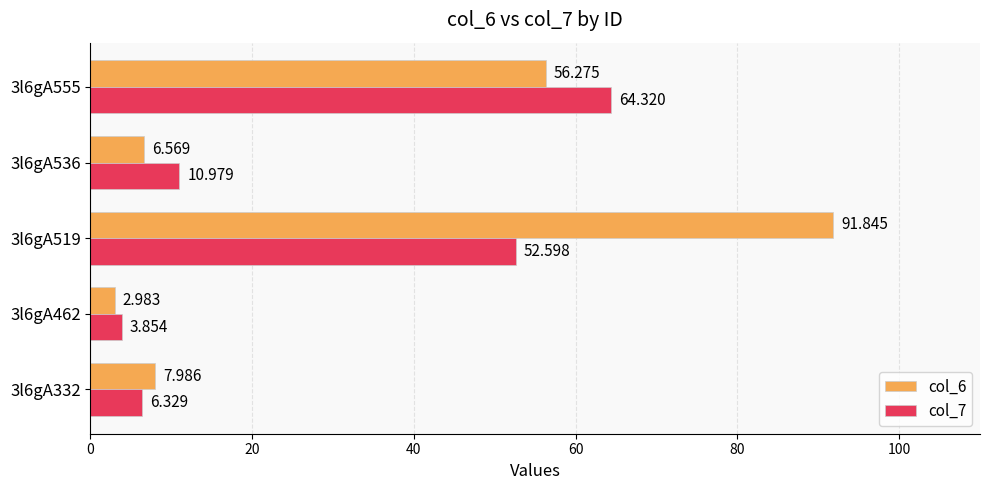

Is the value of col_6 at 3l6gA519 greater than the value of col_7 at 3l6gA519?

Yes